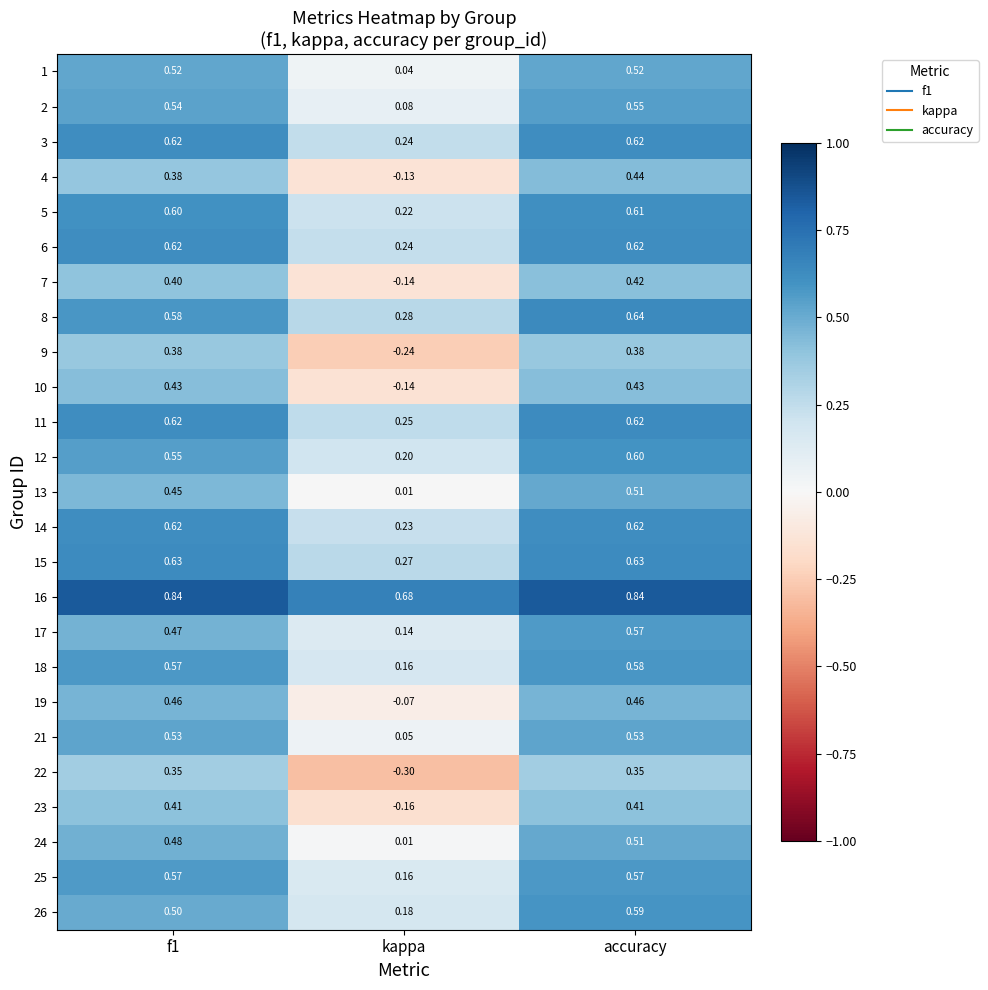

At which category is the sum across all series the highest?

accuracy